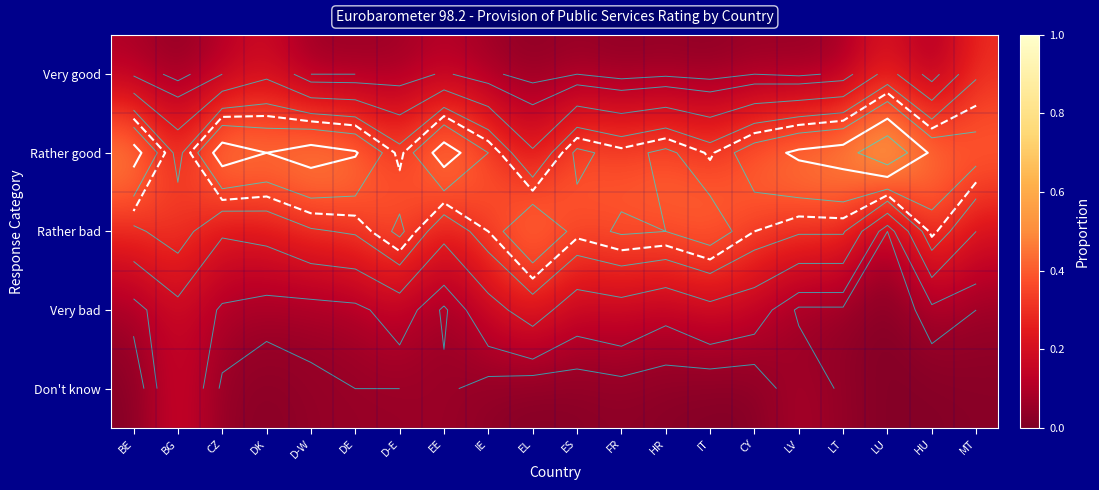

What is the spread (max minus min) of values at LU?

0.7